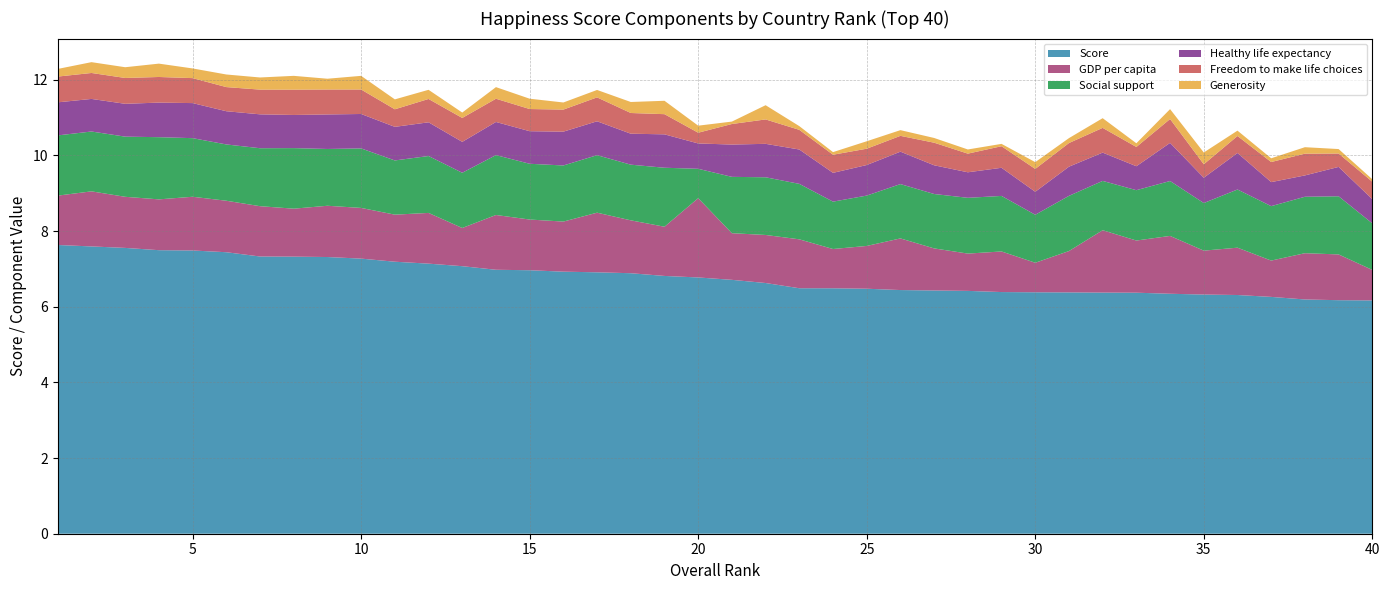

Reading right to left, list all the values displayed in this chart.

Score: 40=6.2	39=6.2	38=6.2	37=6.3	36=6.3	35=6.3	34=6.3	33=6.4	32=6.4	31=6.4	30=6.4	29=6.4	28=6.4	27=6.4	26=6.4	25=6.5	24=6.5	23=6.5	22=6.6	21=6.7	20=6.8	19=6.8	18=6.9	17=6.9	16=6.9	15=7.0	14=7.0	13=7.1	12=7.1	11=7.2	10=7.3	9=7.3	8=7.3	7=7.3	6=7.4	5=7.5	4=7.5	3=7.6	2=7.6	1=7.6
GDP per capita: 40=0.8	39=1.2	38=1.2	37=1.0	36=1.3	35=1.2	34=1.5	33=1.4	32=1.6	31=1.1	30=0.8	29=1.1	28=1.0	27=1.1	26=1.4	25=1.1	24=1.0	23=1.3	22=1.3	21=1.2	20=2.1	19=1.3	18=1.4	17=1.6	16=1.3	15=1.3	14=1.4	13=1.0	12=1.3	11=1.2	10=1.3	9=1.4	8=1.3	7=1.3	6=1.4	5=1.4	4=1.3	3=1.4	2=1.5	1=1.3
Social support: 40=1.2	39=1.5	38=1.5	37=1.4	36=1.5	35=1.3	34=1.5	33=1.3	32=1.3	31=1.5	30=1.3	29=1.5	28=1.5	27=1.4	26=1.4	25=1.3	24=1.3	23=1.5	22=1.5	21=1.5	20=0.8	19=1.6	18=1.5	17=1.5	16=1.5	15=1.5	14=1.6	13=1.5	12=1.5	11=1.4	10=1.6	9=1.5	8=1.6	7=1.5	6=1.5	5=1.5	4=1.6	3=1.6	2=1.6	1=1.6
Healthy life expectancy: 40=0.6	39=0.8	38=0.6	37=0.6	36=1.0	35=0.7	34=1.0	33=0.6	32=0.7	31=0.8	30=0.6	29=0.7	28=0.7	27=0.8	26=0.9	25=0.8	24=0.8	23=0.9	22=0.9	21=0.9	20=0.7	19=0.9	18=0.8	17=0.9	16=0.9	15=0.9	14=0.9	13=0.8	12=0.9	11=0.9	10=0.9	9=0.9	8=0.9	7=0.9	6=0.9	5=0.9	4=0.9	3=0.9	2=0.9	1=0.9
Freedom to make life choices: 40=0.5	39=0.4	38=0.6	37=0.5	36=0.4	35=0.4	34=0.6	33=0.5	32=0.7	31=0.6	30=0.6	29=0.6	28=0.5	27=0.6	26=0.4	25=0.4	24=0.5	23=0.5	22=0.6	21=0.5	20=0.3	19=0.5	18=0.5	17=0.6	16=0.6	15=0.6	14=0.6	13=0.6	12=0.6	11=0.5	10=0.6	9=0.7	8=0.7	7=0.7	6=0.6	5=0.7	4=0.7	3=0.7	2=0.7	1=0.7
Generosity: 40=0.1	39=0.1	38=0.2	37=0.1	36=0.1	35=0.3	34=0.3	33=0.1	32=0.3	31=0.1	30=0.2	29=0.1	28=0.1	27=0.1	26=0.2	25=0.2	24=0.1	23=0.1	22=0.4	21=0.1	20=0.2	19=0.4	18=0.3	17=0.2	16=0.2	15=0.3	14=0.3	13=0.1	12=0.2	11=0.3	10=0.4	9=0.3	8=0.4	7=0.3	6=0.3	5=0.3	4=0.4	3=0.3	2=0.3	1=0.2